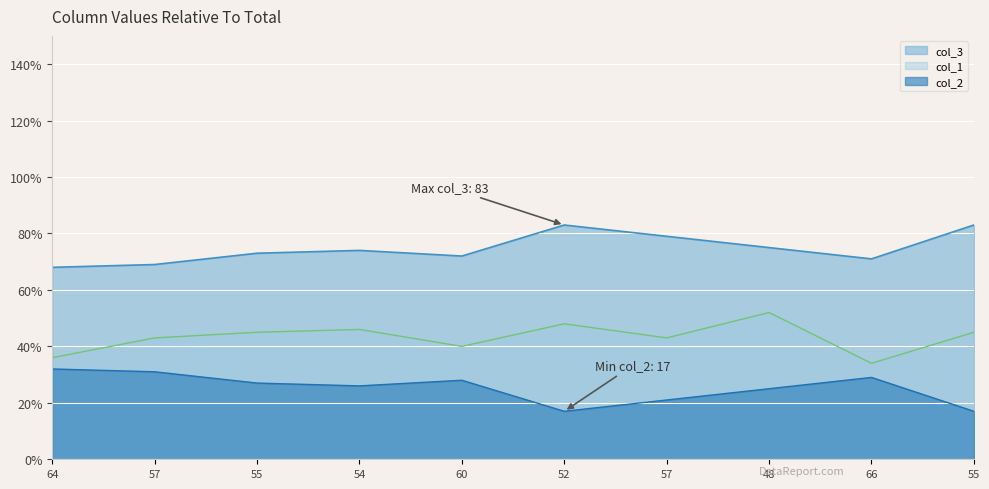

Rank the series by their maximum value, from lowest to highest.

col_2, col_1, col_3